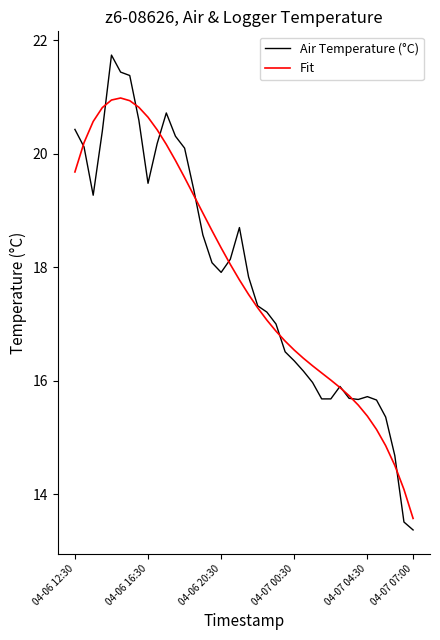

Rank the series by their maximum value, from lowest to highest.

Fit, Air Temperature (°C)